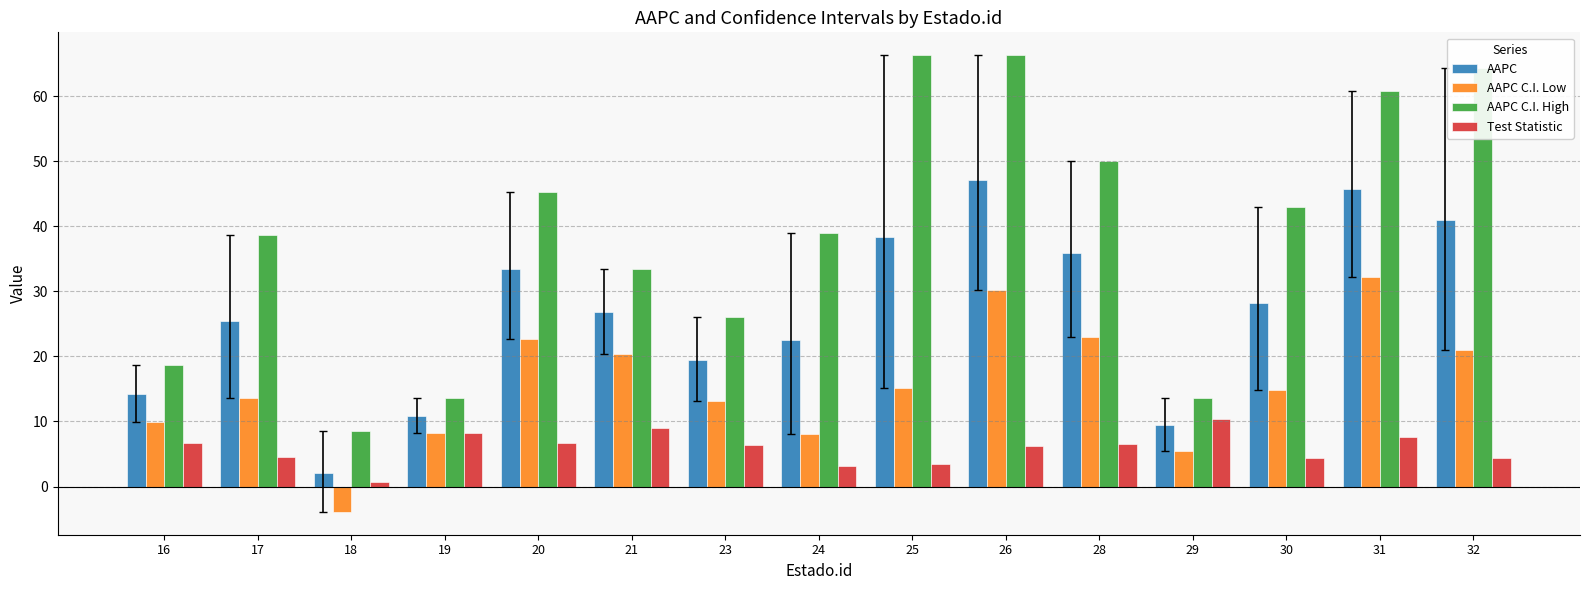

What is the difference between the second highest and minimum values in the AAPC C.I. Low series?

34.1